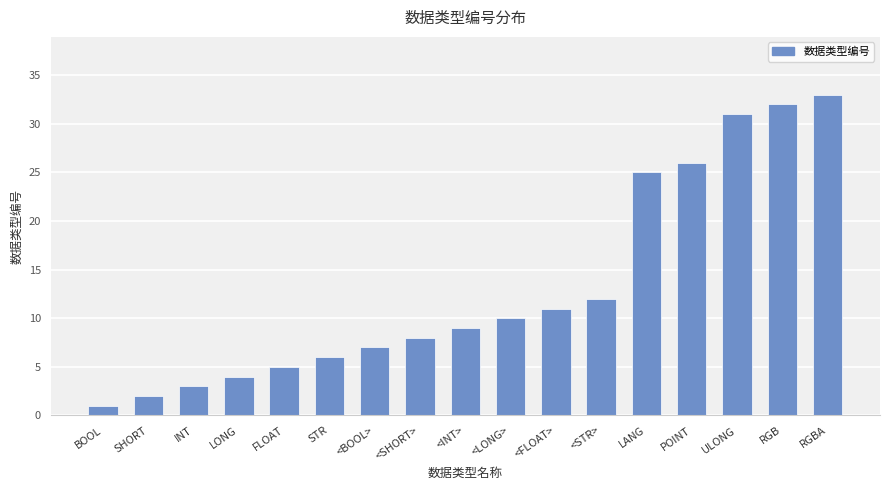

What is the difference between the values at ULONG and <BOOL>?

24